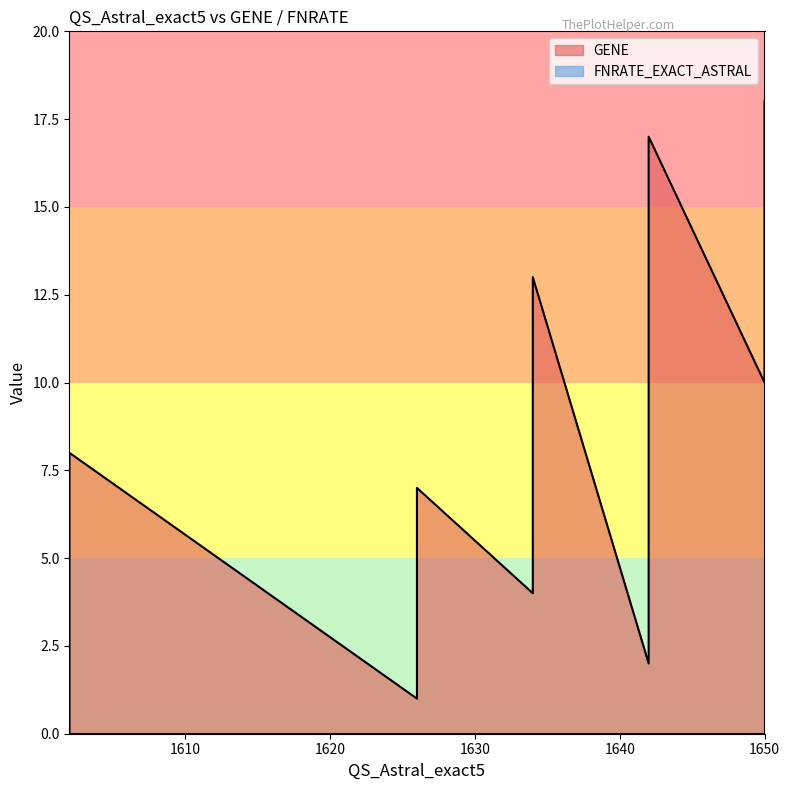

What is the total value across all series at 1650?

10